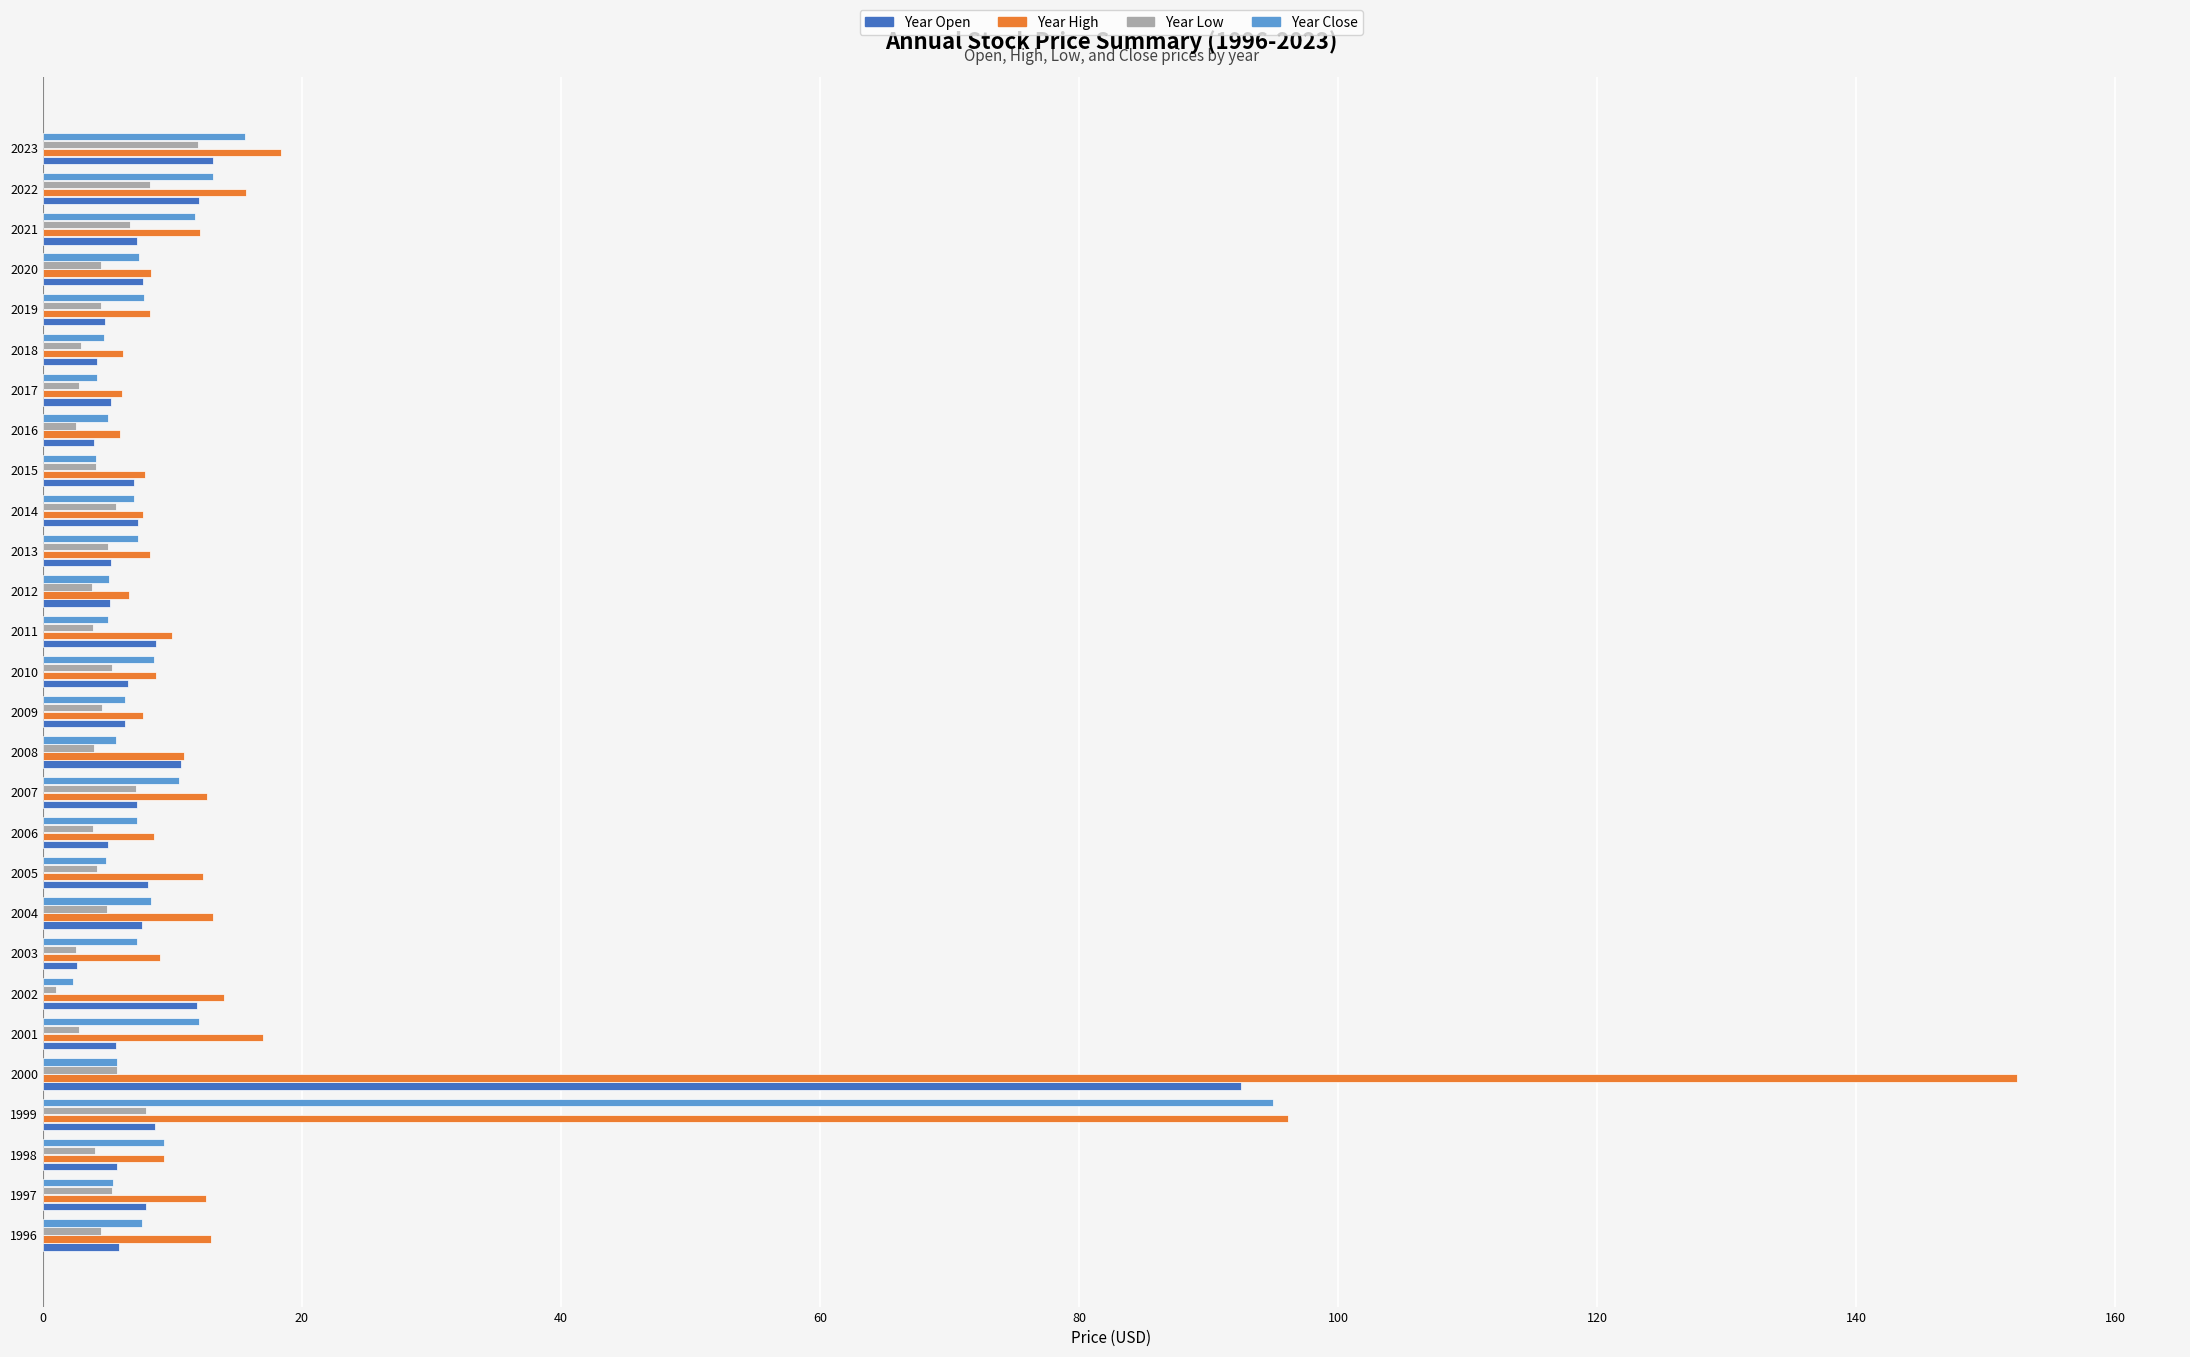

What is the difference between the second highest and second lowest values in the Year Low series?

5.7